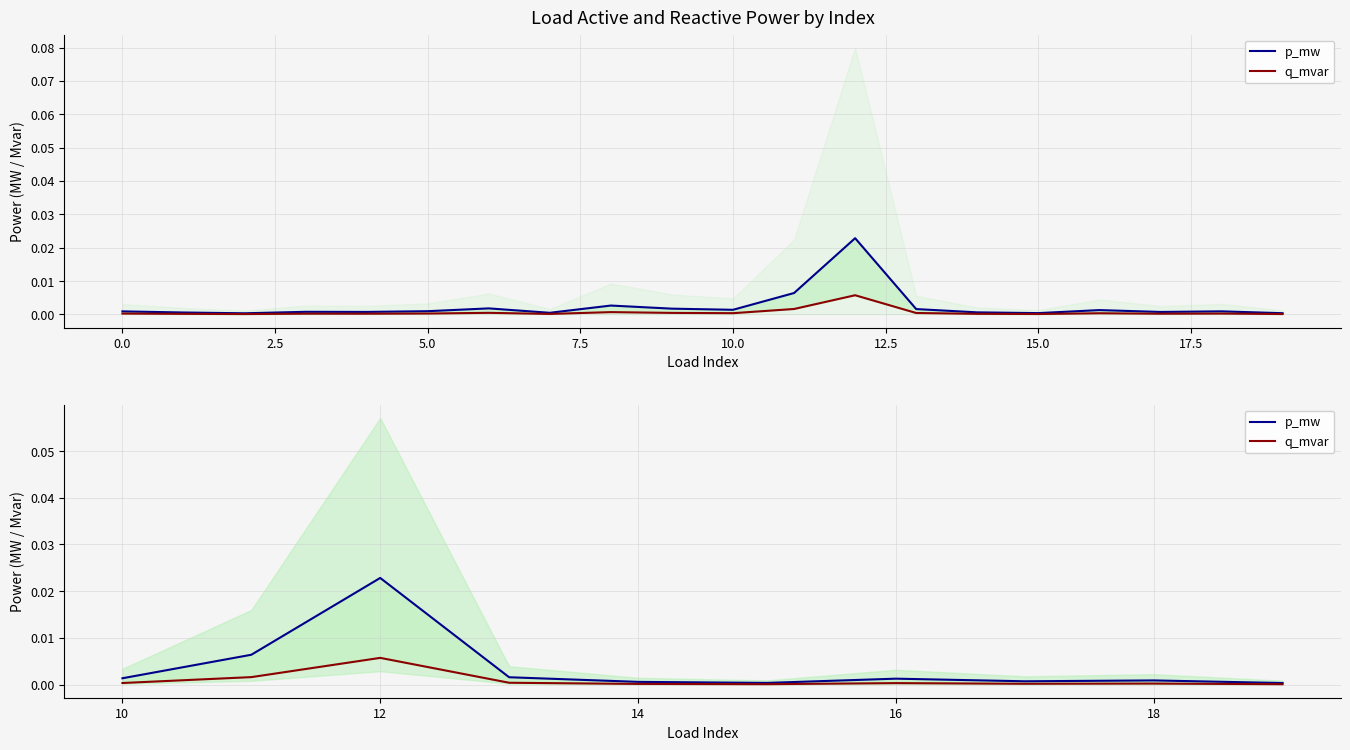

The p_mw series shows 0.0 at 14. True or false?

False